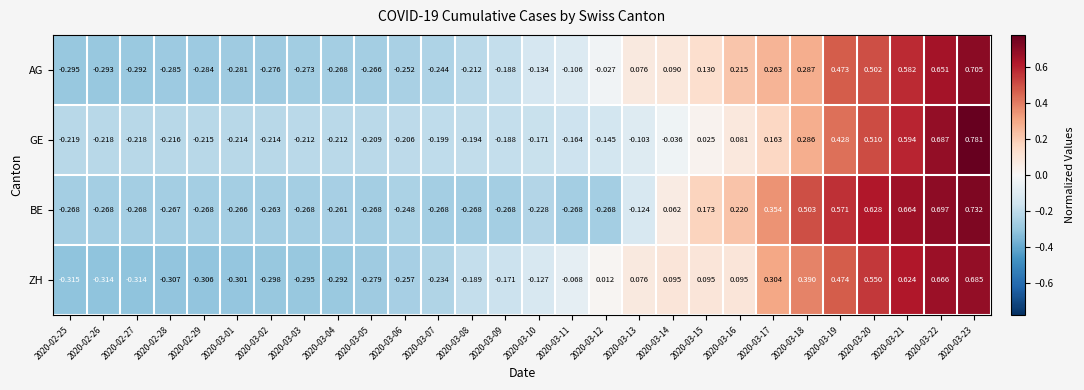

Rank the series at 2020-03-17 from highest to lowest value.

BE, ZH, AG, GE